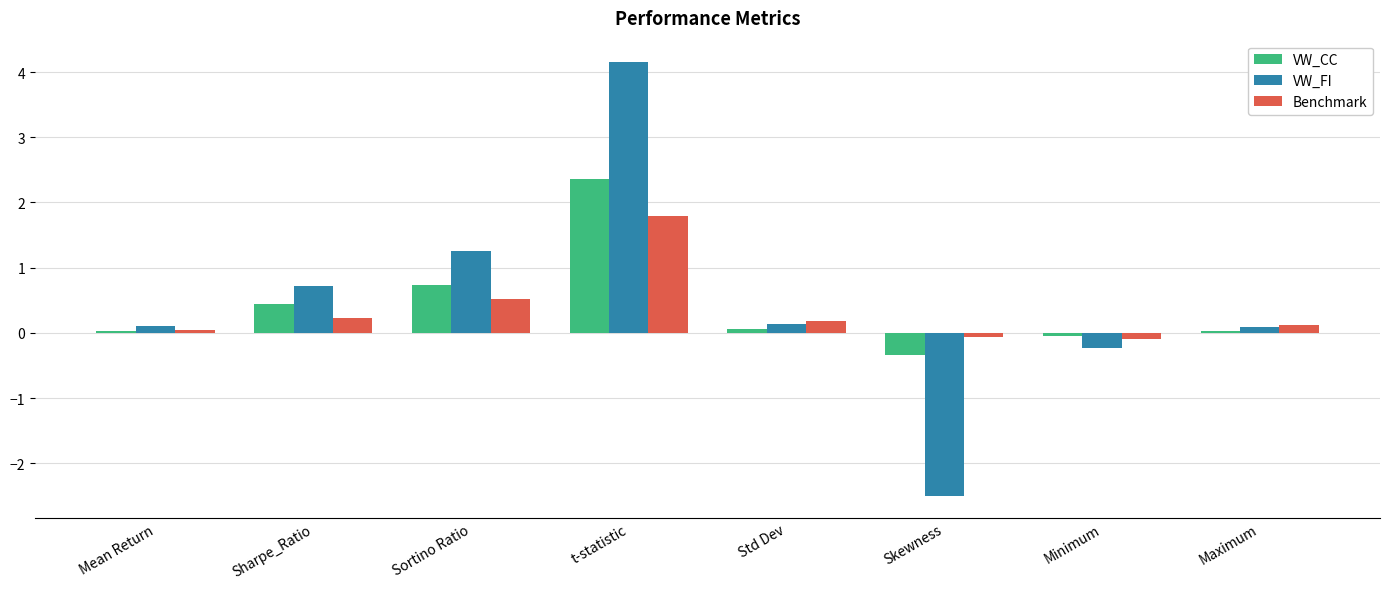

At which category does the chart reach its peak across all series?

t-statistic